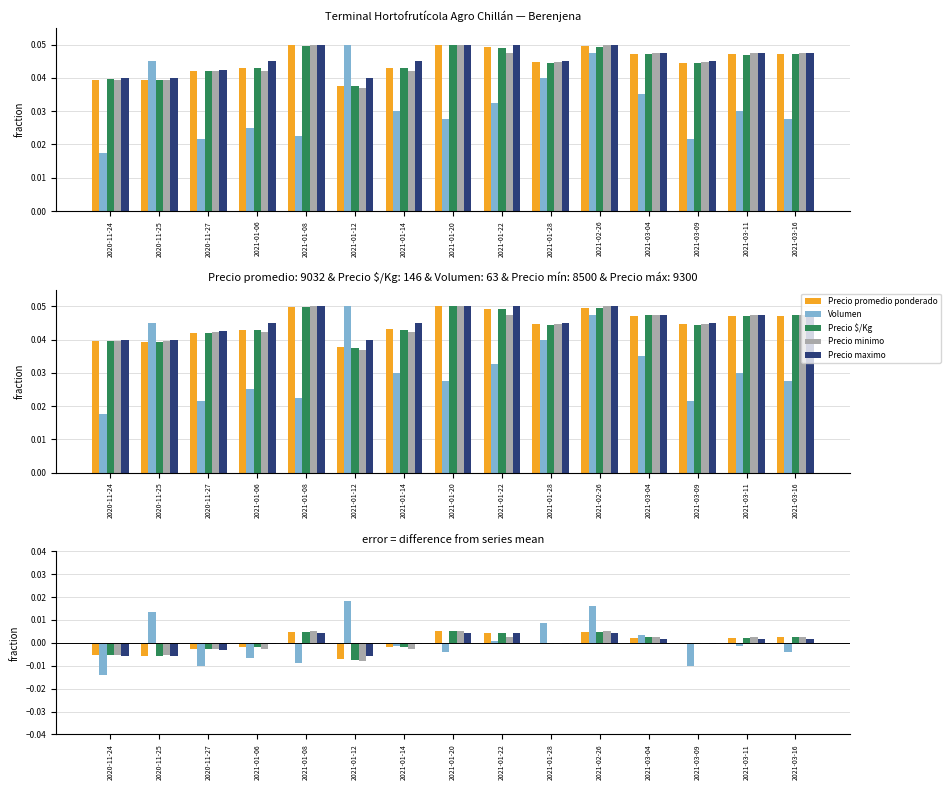

Is it true that Precio maximo equals -0.0 at 2020-11-25?

True